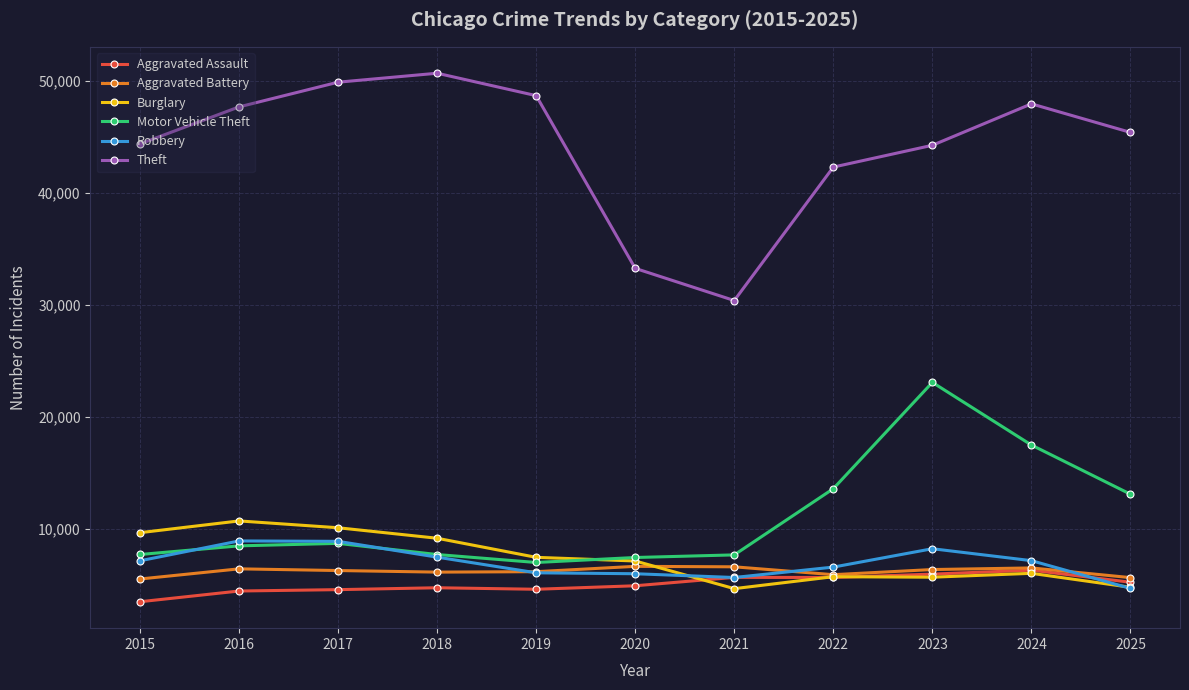

The value of Motor Vehicle Theft at 2023 is 41270. True or false?

False